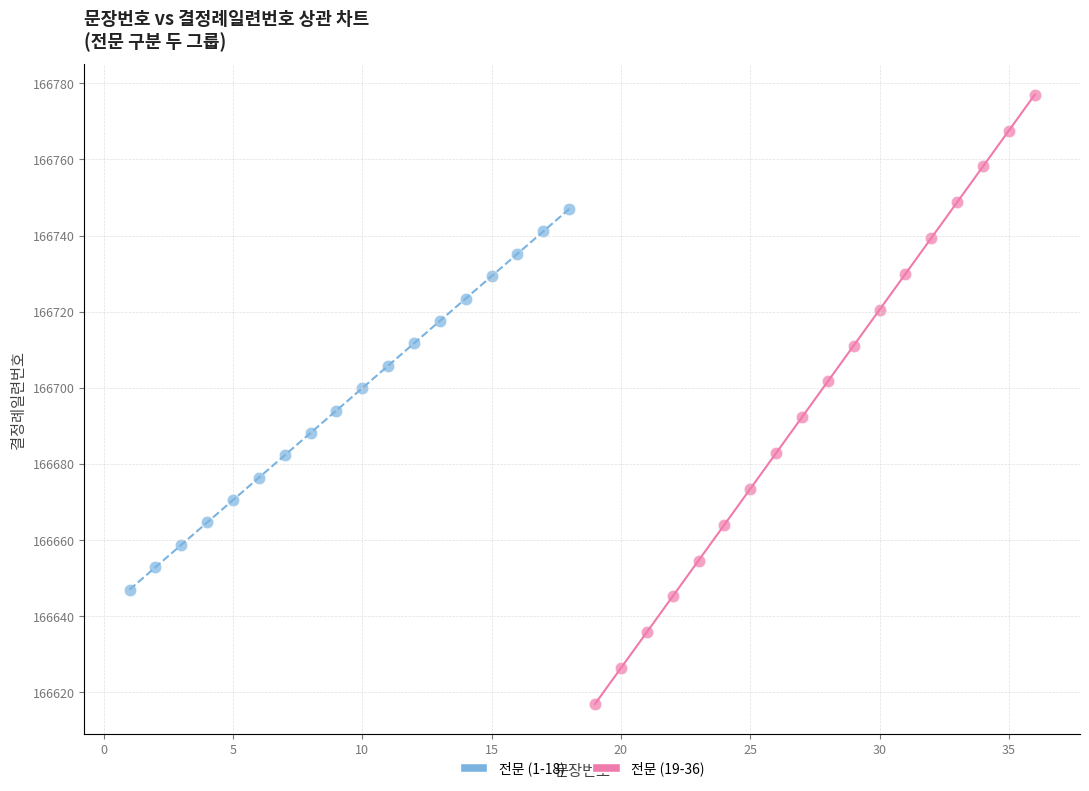

What are all the series names shown in the legend?

전문 (1-18), 전문 (19-36)